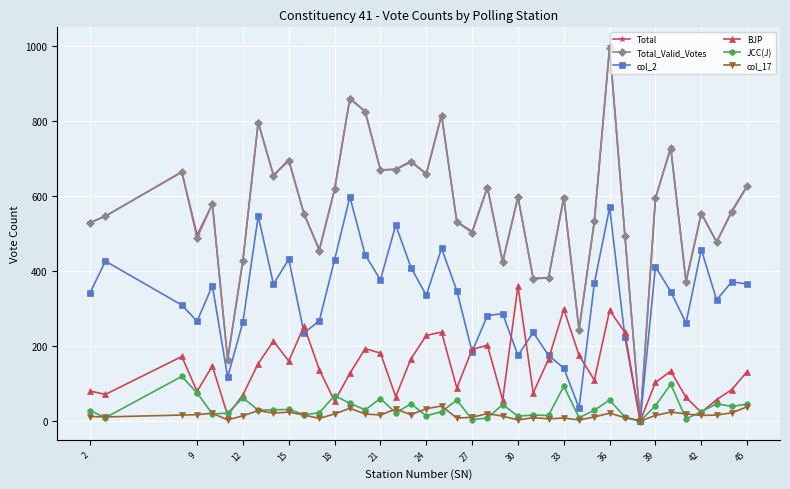

True or false: col_17 has more than 0 points higher than both neighbors.

True